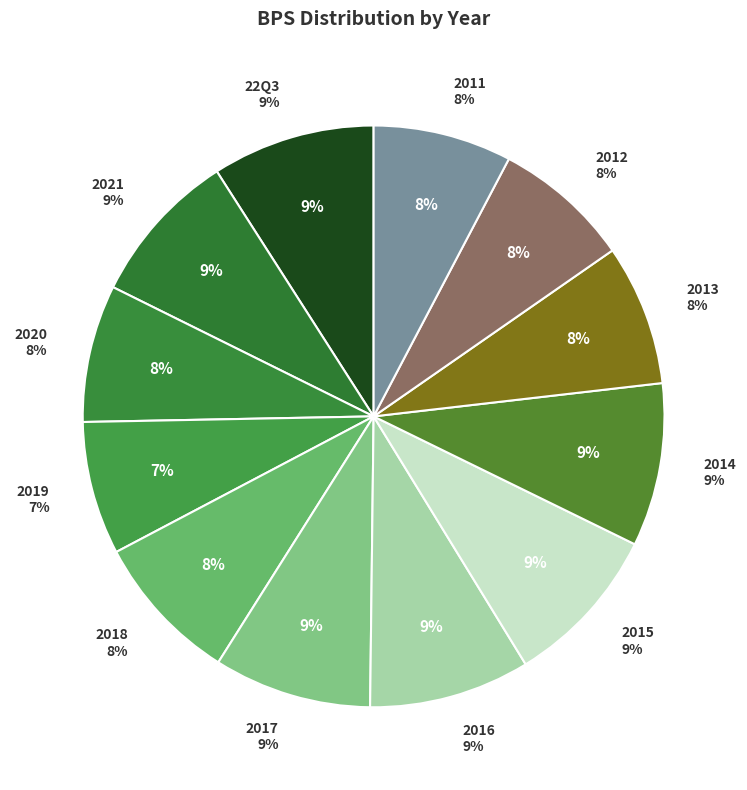

Rank the categories by value from lowest to highest.

2019, 2020, 2012, 2011, 2013, 2018, 2021, 2017, 2016, 2015, 22Q3, 2014